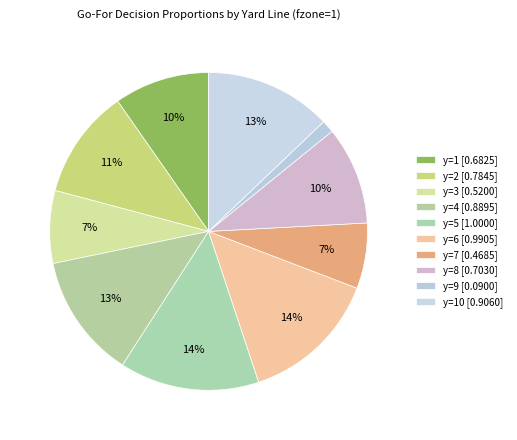

How many segments does this pie chart have?

10